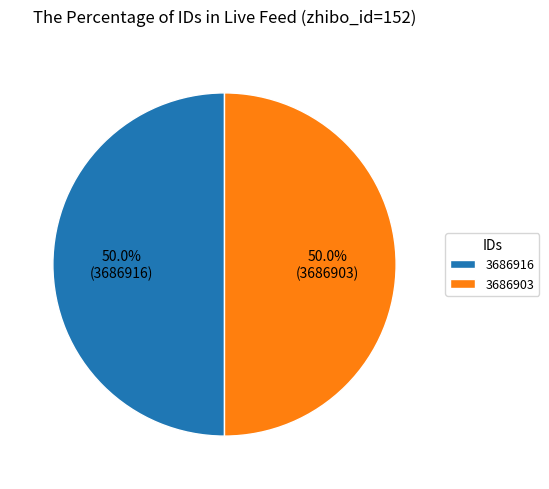

The 3686903 slice represents 50% of the pie. True or false?

True